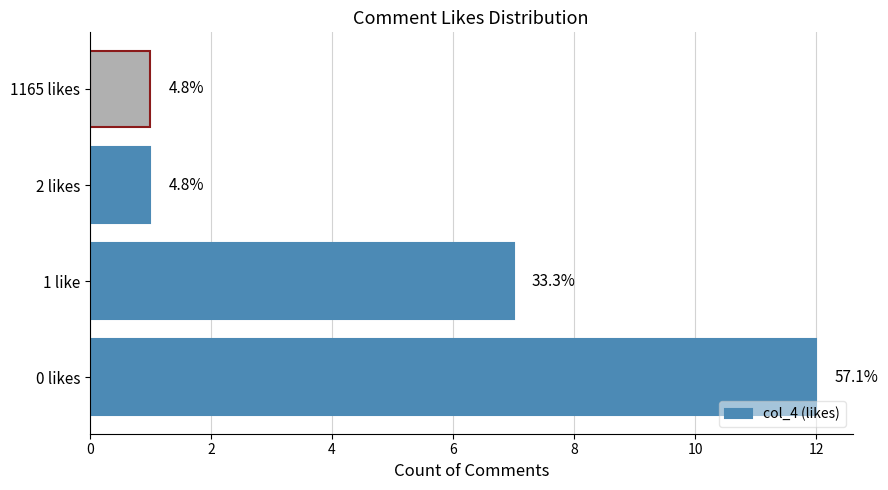

How many bars are there in total?

4